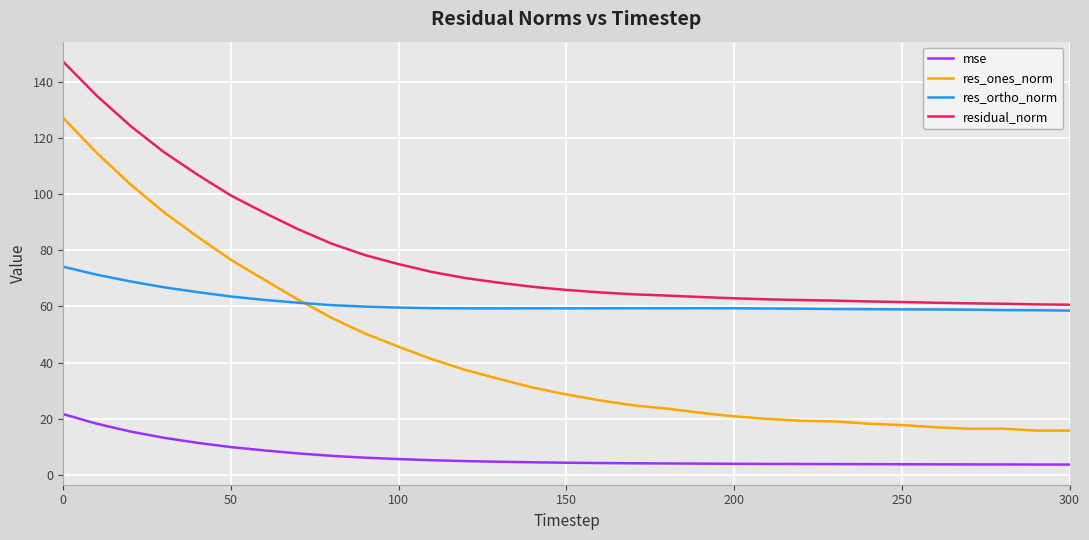

True or false: mse and res_ortho_norm cross at least once.

False